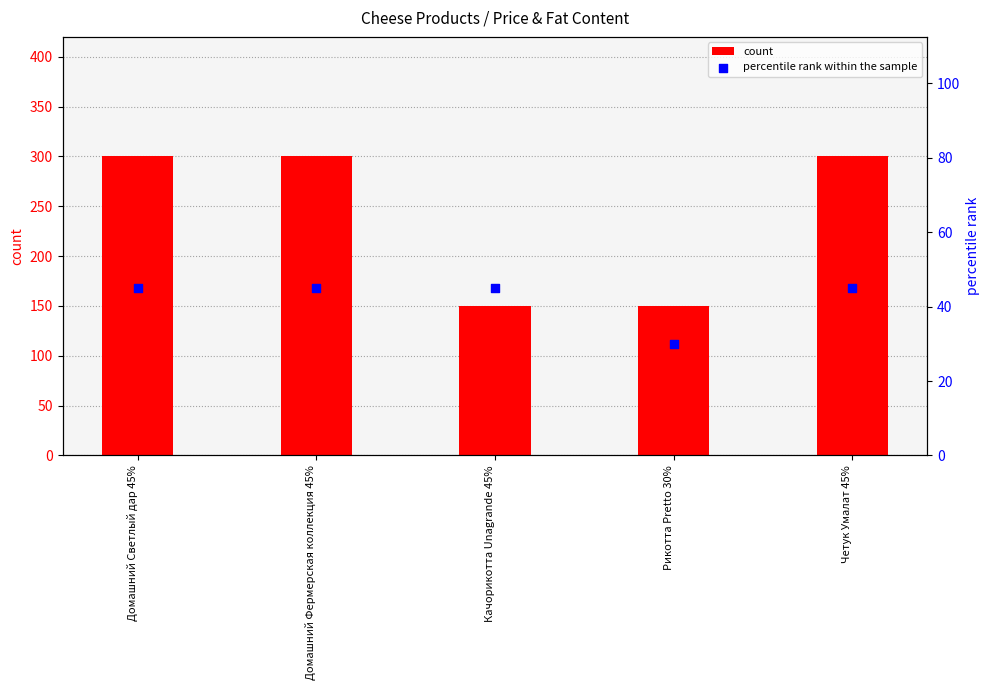

Which series contains the lowest Y value?

percentile rank within the sample